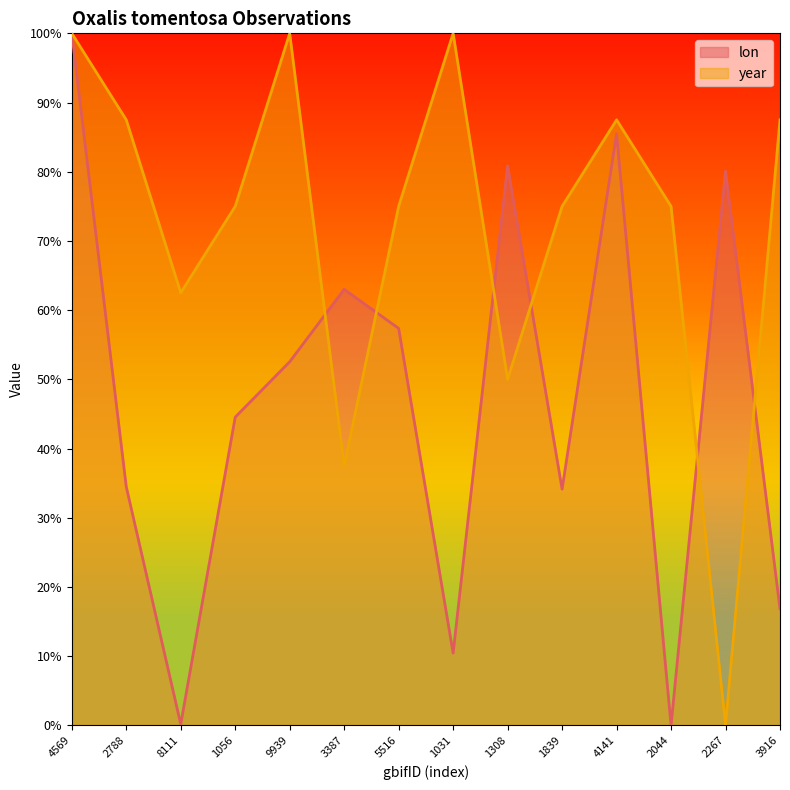

Does the chart have visible grid lines?

No